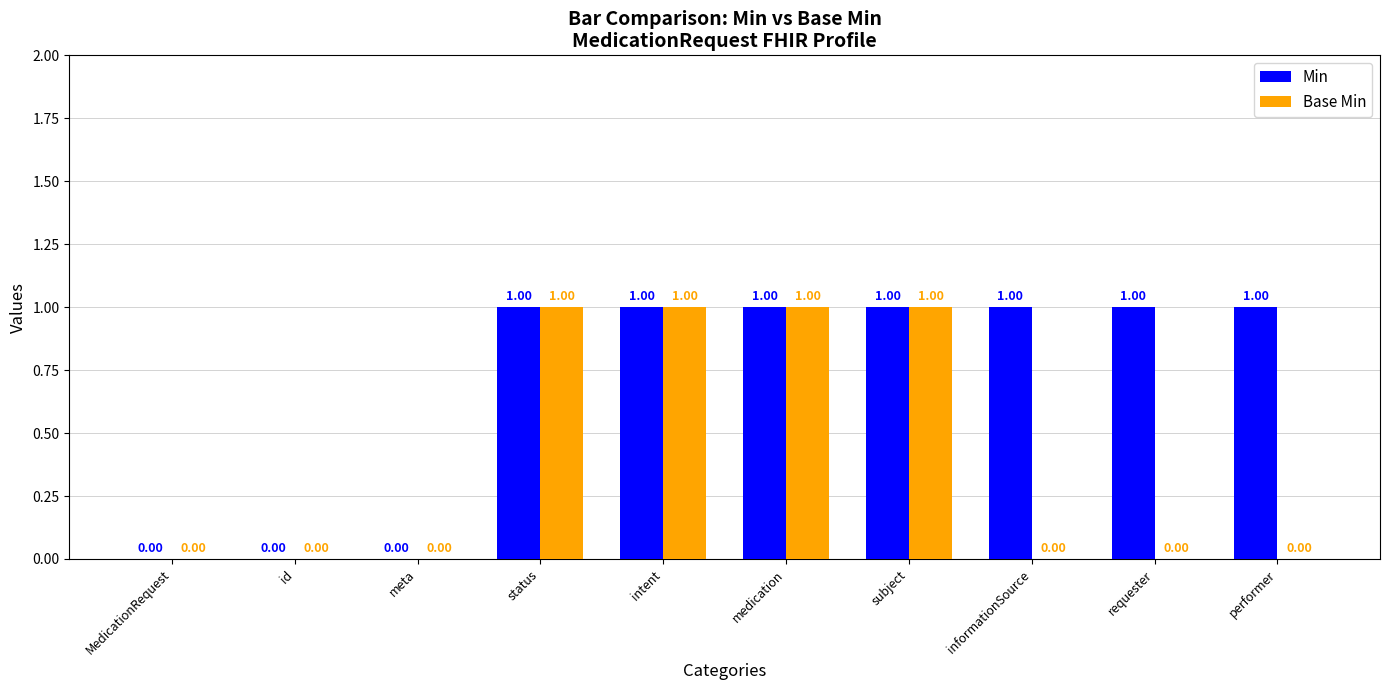

How many groups of bars are there?

10